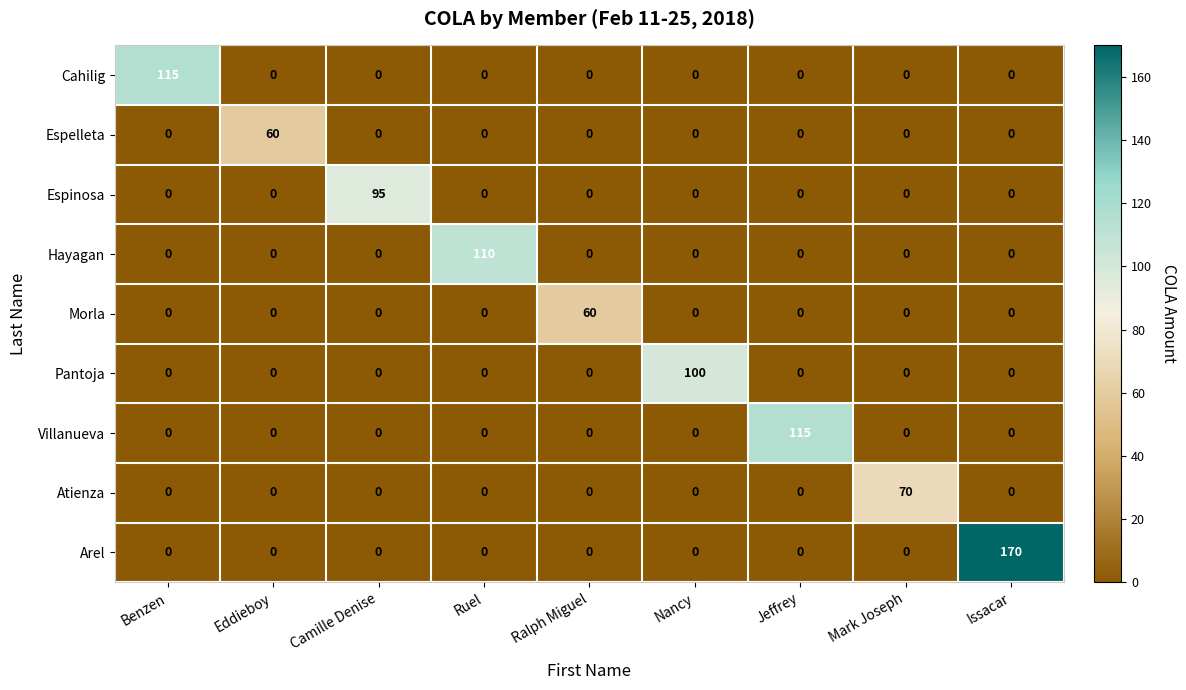

Which category has the highest value in the Arel series?

Issacar